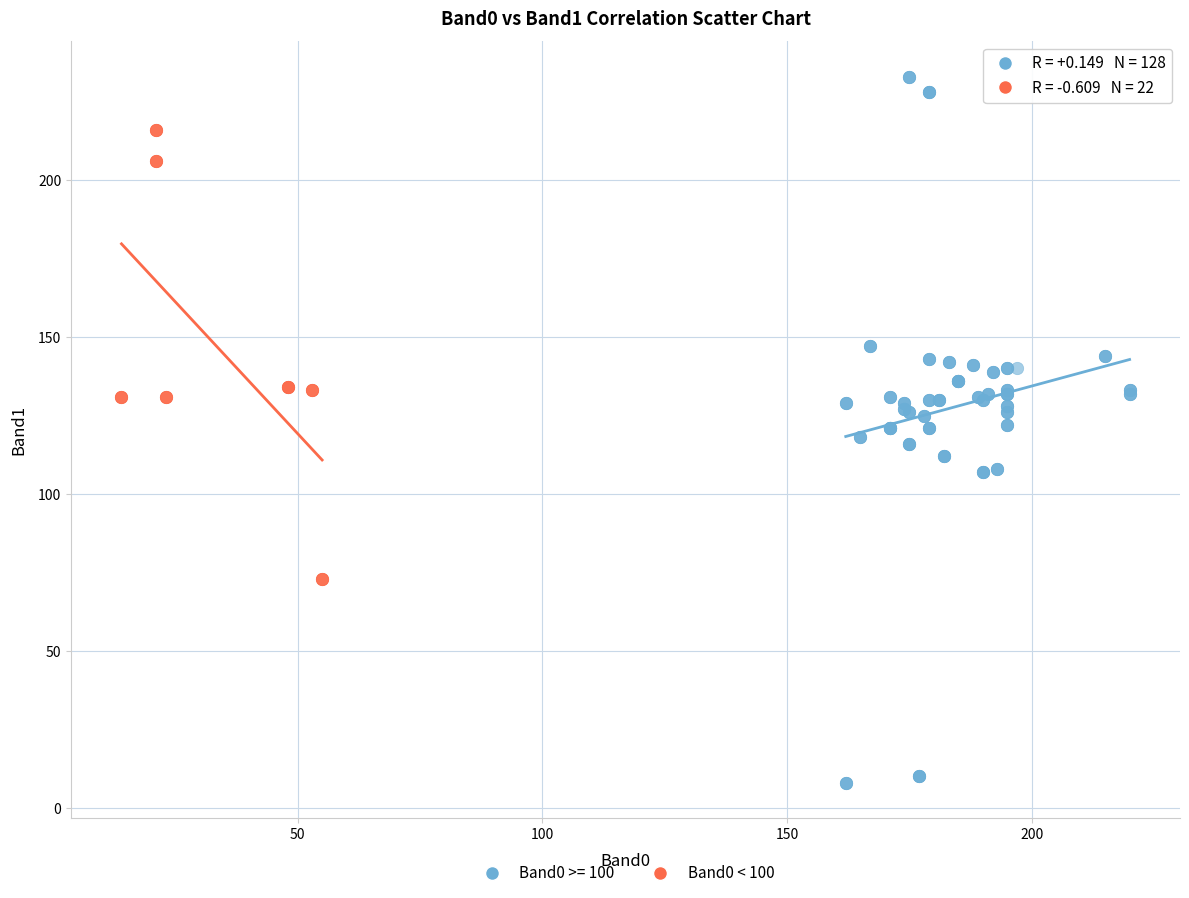

Which series contains the highest Y value?

Band0 >= 100